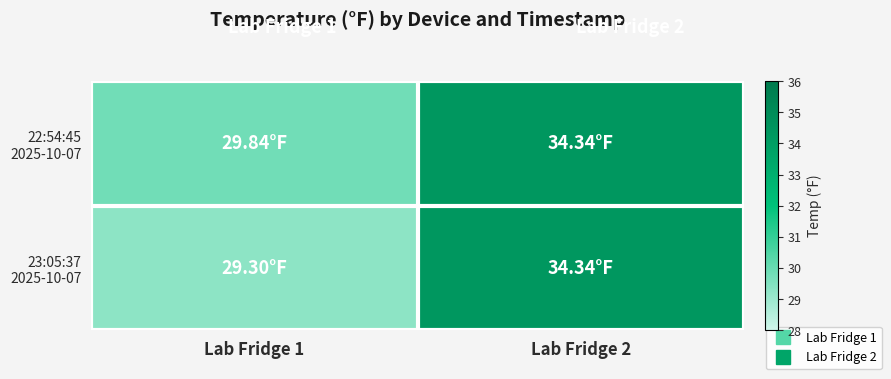

List the series in order of their overall mean, lowest first.

23:05:37 2025-10-07, 22:54:45 2025-10-07